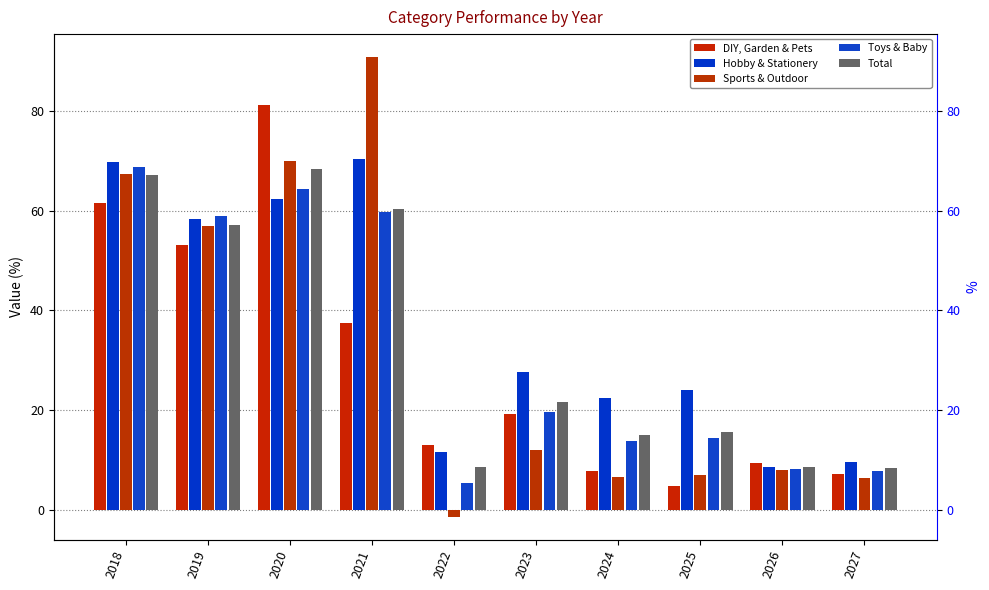

Reading right to left, transcribe all the data shown in this chart.

DIY, Garden & Pets: 2027=7.2	2026=9.5	2025=4.8	2024=7.9	2023=19.3	2022=13.0	2021=37.5	2020=81.1	2019=53.2	2018=61.6
Hobby & Stationery: 2027=9.6	2026=8.6	2025=24.1	2024=22.5	2023=27.6	2022=11.6	2021=70.2	2020=62.3	2019=58.3	2018=69.6
Sports & Outdoor: 2027=6.5	2026=8.1	2025=7.1	2024=6.6	2023=12.0	2022=-1.3	2021=90.7	2020=69.9	2019=56.9	2018=67.3
Toys & Baby: 2027=7.9	2026=8.3	2025=14.5	2024=13.9	2023=19.6	2022=5.5	2021=59.7	2020=64.2	2019=58.8	2018=68.8
Total: 2027=8.4	2026=8.7	2025=15.6	2024=15.1	2023=21.7	2022=8.7	2021=60.3	2020=68.3	2019=57.0	2018=67.0